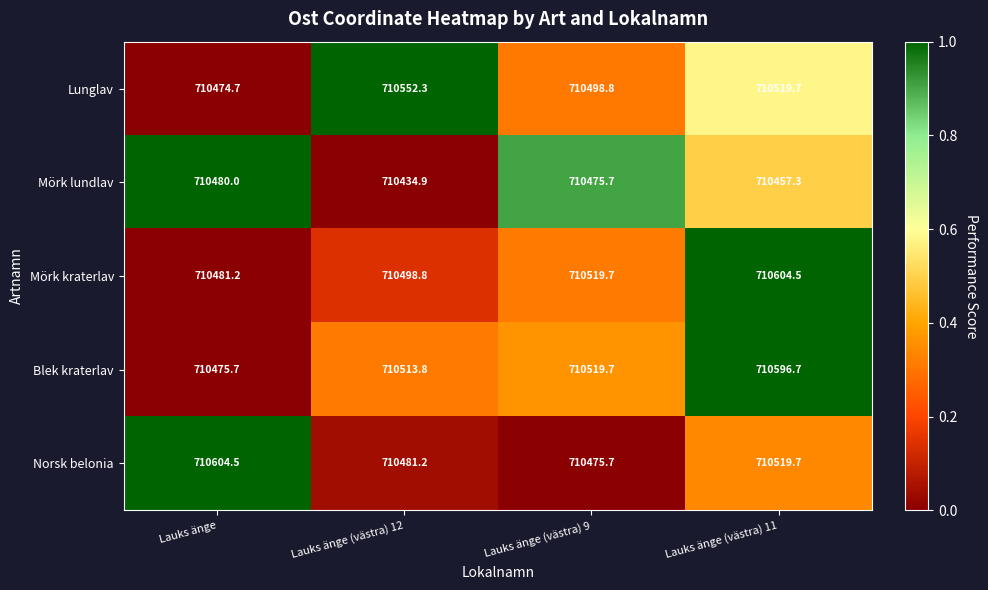

Where does the Lunglav series first go above 710519?

Lauks änge (västra) 12